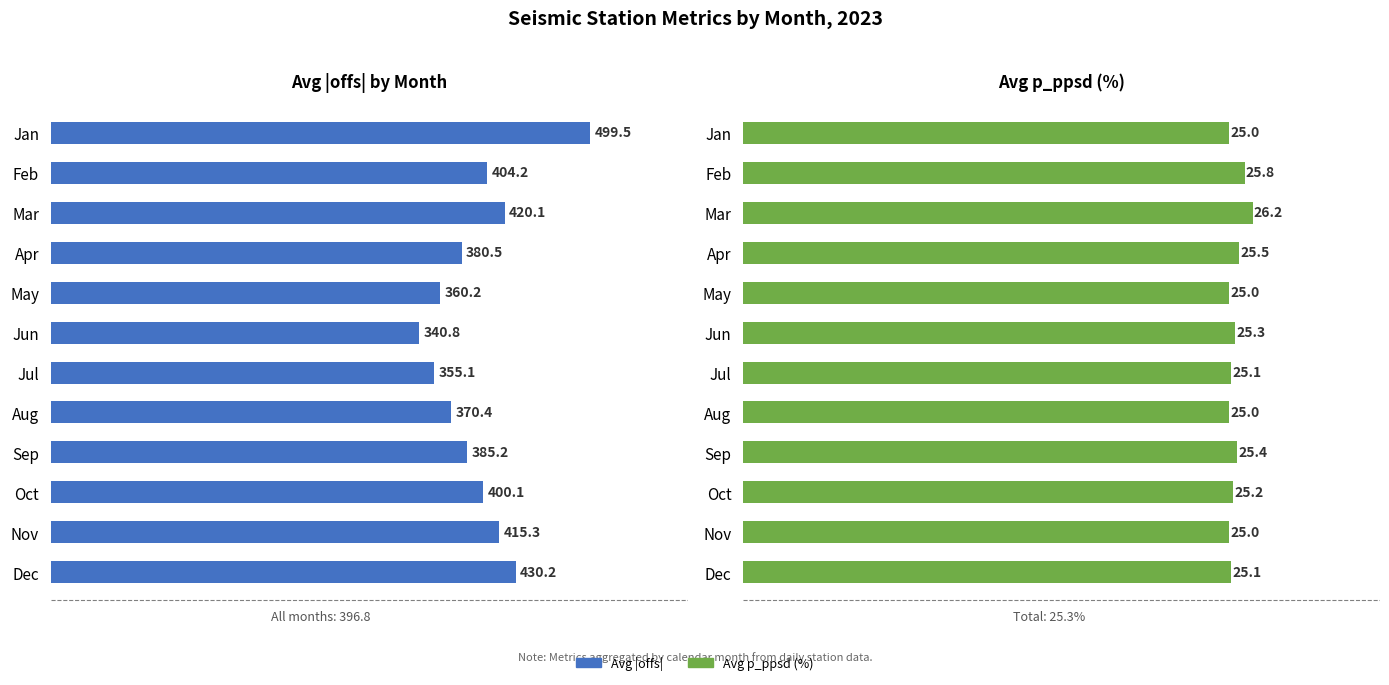

Is the value of Avg p_ppsd at Aug greater than the value of Avg |offs| at Feb?

No